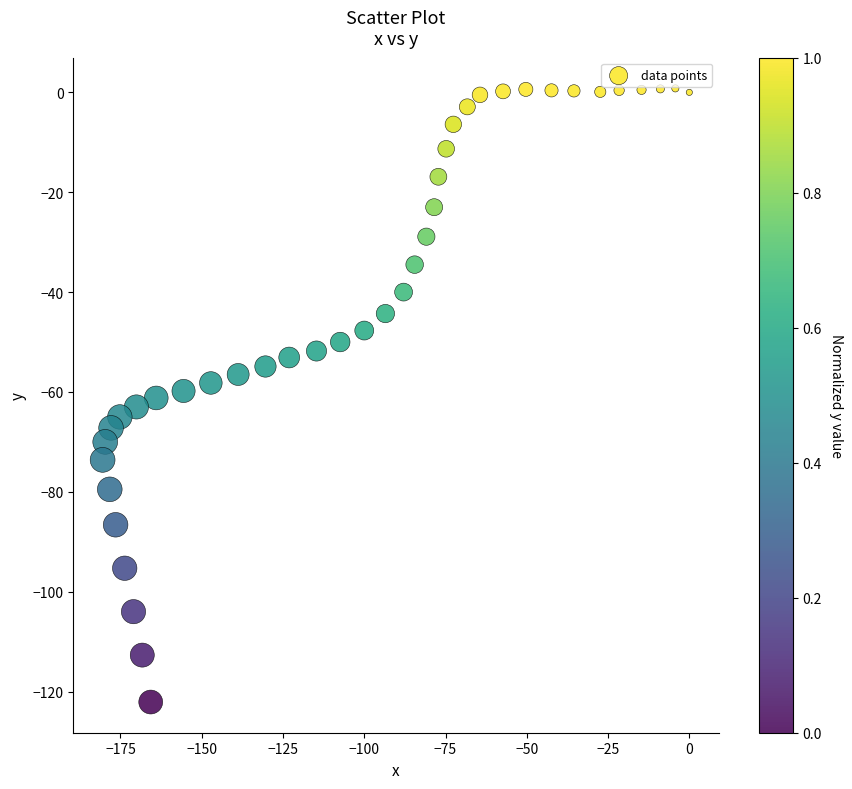

What is the range of X values (max minus min)?

180.5